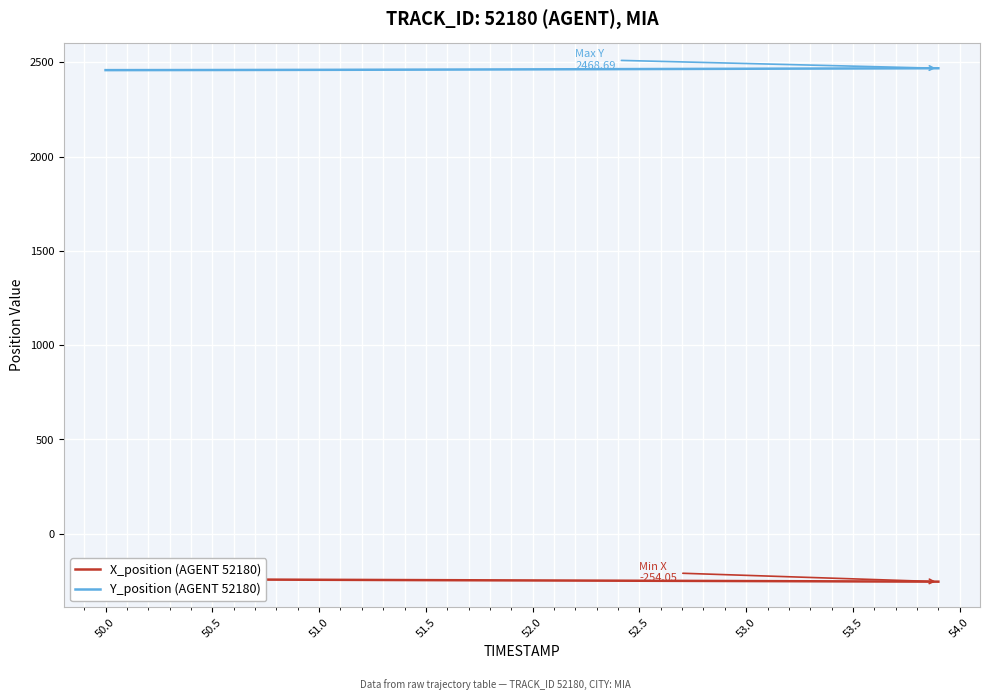

How many lines are shown in the chart?

2